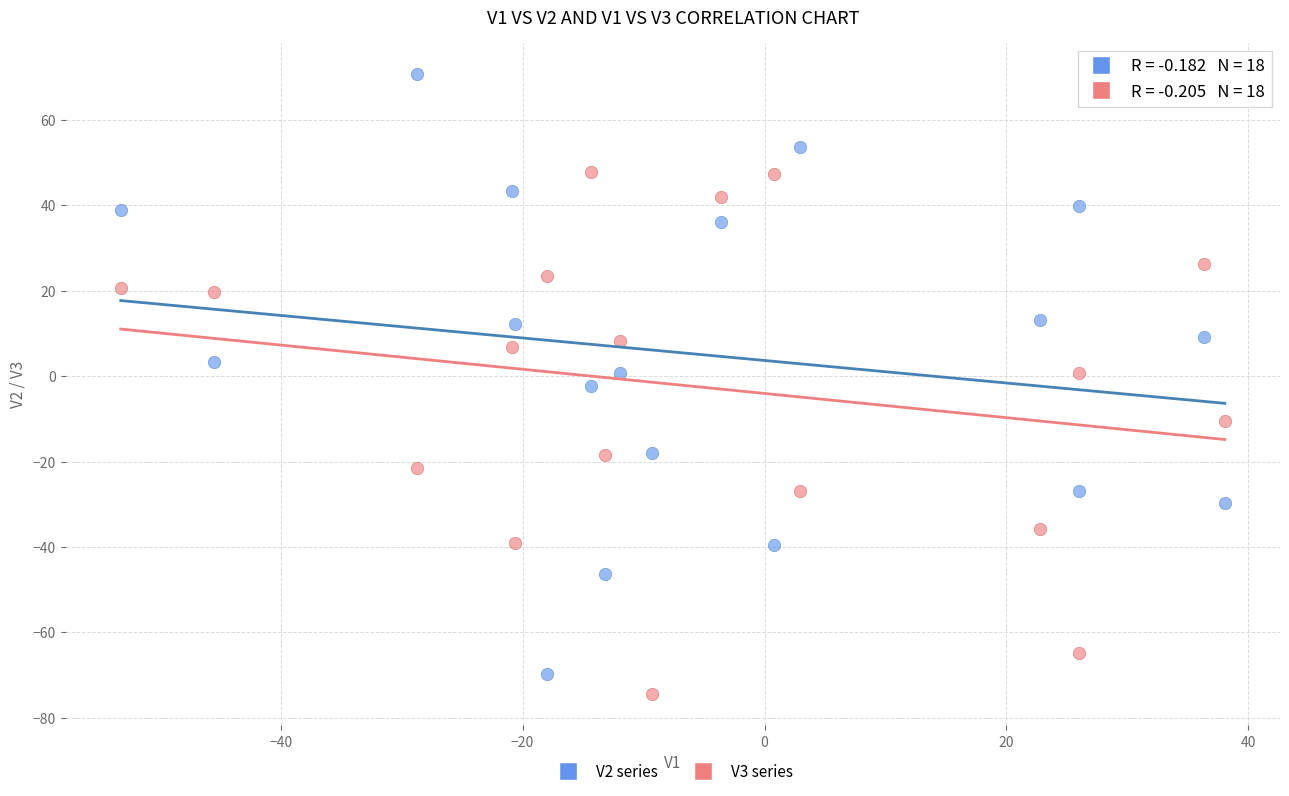

Which series reaches the maximum Y coordinate?

V2 series